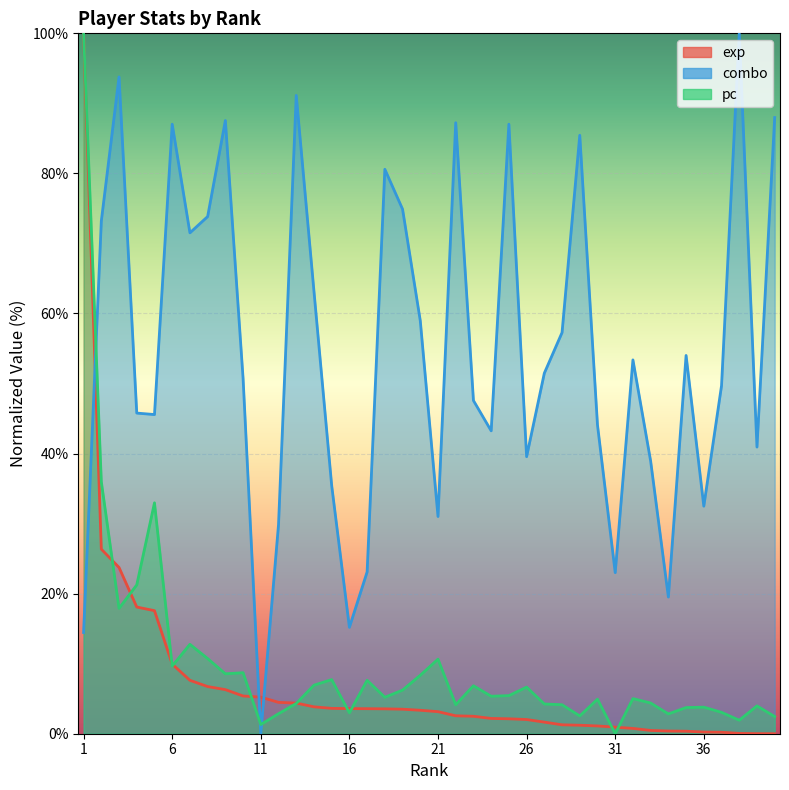

What is the value of the pc point at the 17th from the left?

7.6